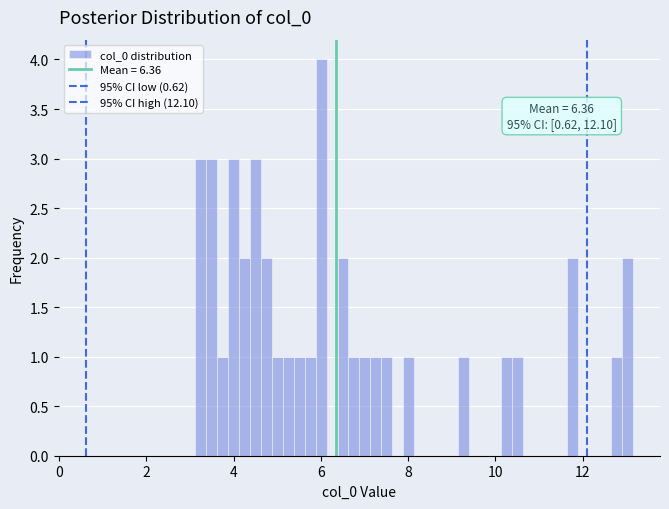

Read against the x-axis, roughly where is the centre of the tallest bar?

6.0